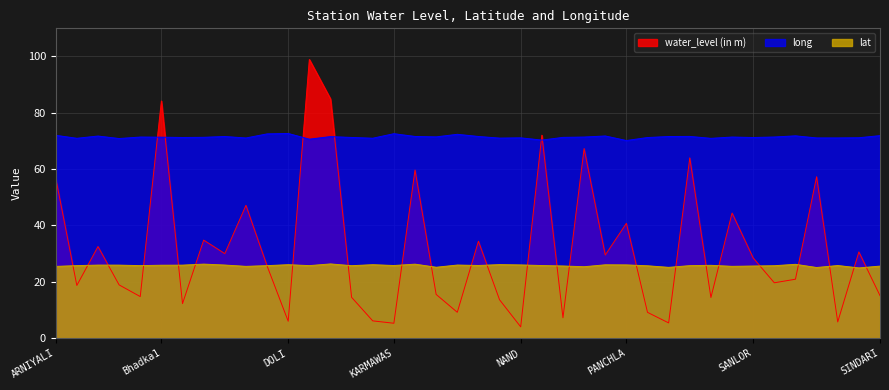

Rank the series at NAND from lowest to highest value.

water_level (in m), lat, long